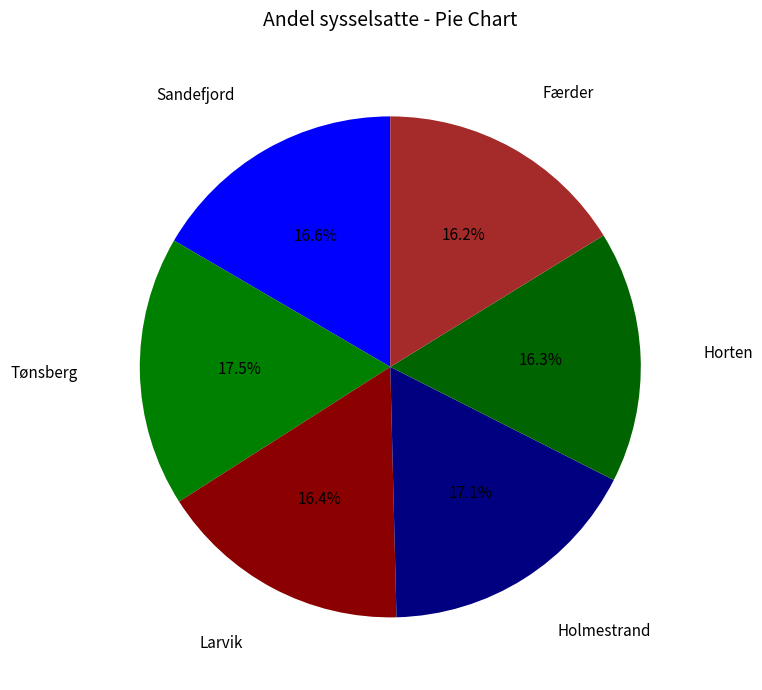

How many segments does this pie chart have?

6